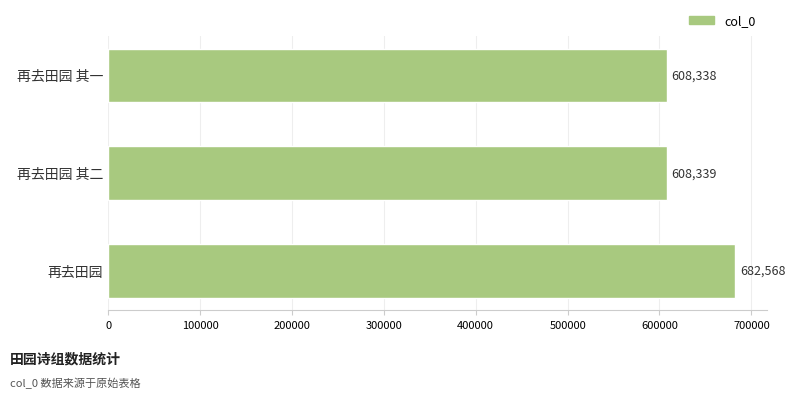

Reading bottom to top, extract all data points from this chart.

682568	608339	608338